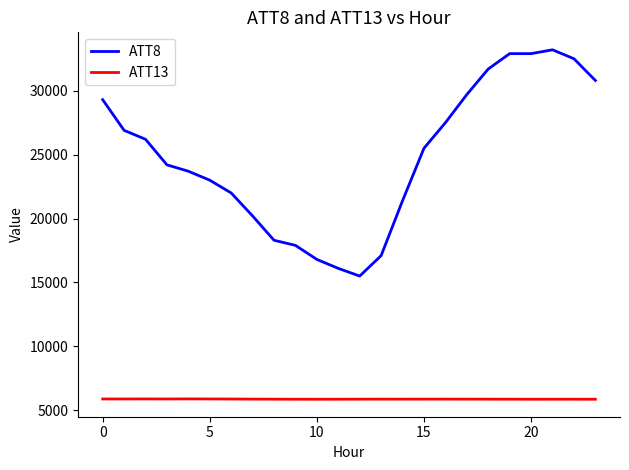

How many distinct data groups are displayed?

2